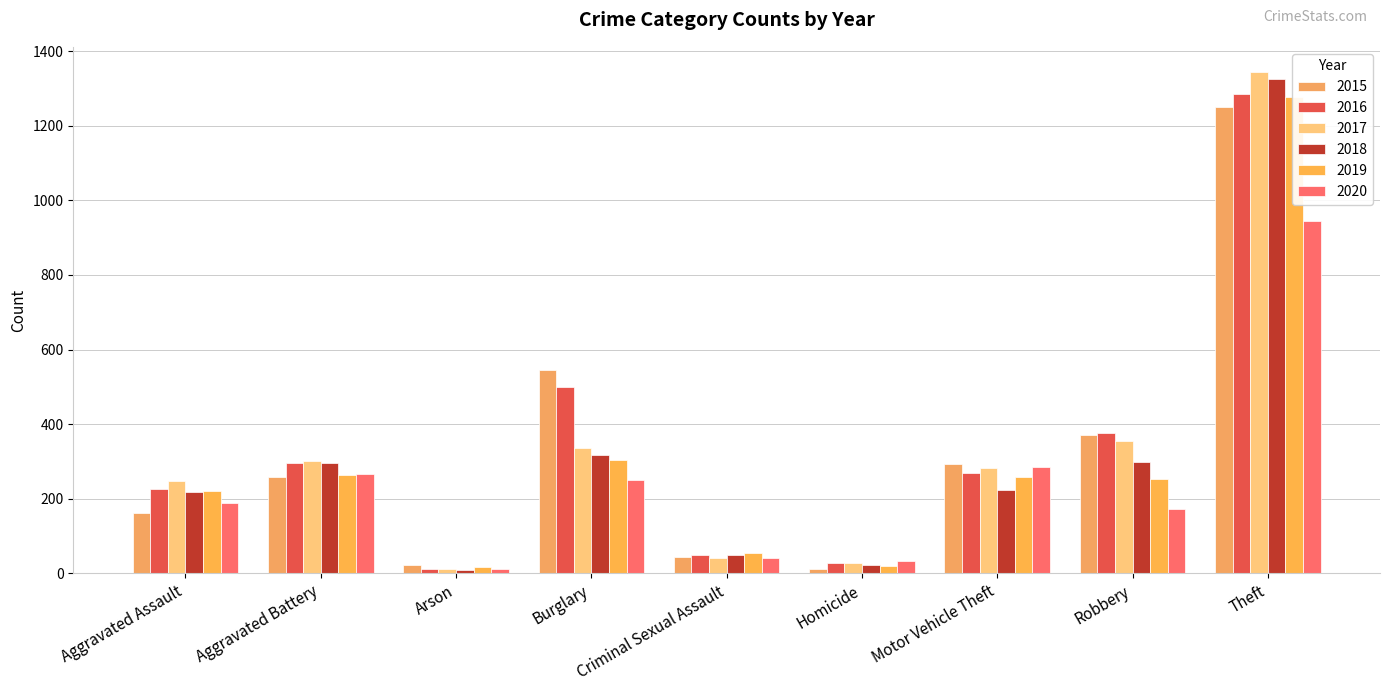

Between Aggravated Battery and Motor Vehicle Theft, which is larger?

Motor Vehicle Theft